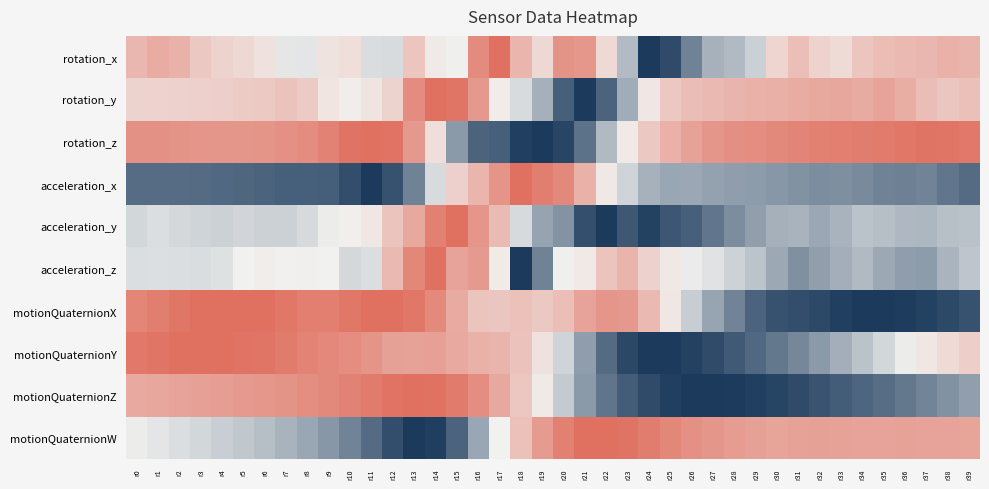

Reading right to left, extract all data points from this chart.

rotation_x: r39=0.7	r38=0.7	r37=0.7	r36=0.7	r35=0.7	r34=0.7	r33=0.6	r32=0.6	r31=0.7	r30=0.6	r29=0.4	r28=0.3	r27=0.3	r26=0.2	r25=0.1	r24=0.0	r23=0.4	r22=0.6	r21=0.8	r20=0.9	r19=0.6	r18=0.7	r17=1.0	r16=0.9	r15=0.5	r14=0.5	r13=0.7	r12=0.4	r11=0.4	r10=0.6	r9=0.6	r8=0.5	r7=0.5	r6=0.6	r5=0.6	r4=0.6	r3=0.7	r2=0.7	r1=0.8	r0=0.7
rotation_y: r39=0.7	r38=0.7	r37=0.7	r36=0.8	r35=0.8	r34=0.8	r33=0.8	r32=0.8	r31=0.8	r30=0.8	r29=0.7	r28=0.7	r27=0.7	r26=0.7	r25=0.7	r24=0.5	r23=0.3	r22=0.1	r21=0.0	r20=0.1	r19=0.3	r18=0.4	r17=0.5	r16=0.8	r15=1.0	r14=1.0	r13=0.9	r12=0.6	r11=0.6	r10=0.5	r9=0.5	r8=0.6	r7=0.7	r6=0.7	r5=0.6	r4=0.6	r3=0.6	r2=0.6	r1=0.6	r0=0.6
rotation_z: r39=1.0	r38=1.0	r37=1.0	r36=1.0	r35=1.0	r34=0.9	r33=0.9	r32=0.9	r31=0.9	r30=0.9	r29=0.9	r28=0.9	r27=0.9	r26=0.8	r25=0.7	r24=0.7	r23=0.5	r22=0.3	r21=0.2	r20=0.0	r19=0.0	r18=0.0	r17=0.1	r16=0.1	r15=0.3	r14=0.6	r13=0.8	r12=1.0	r11=1.0	r10=1.0	r9=0.9	r8=0.9	r7=0.9	r6=0.9	r5=0.8	r4=0.8	r3=0.9	r2=0.9	r1=0.9	r0=0.9
acceleration_x: r39=0.1	r38=0.2	r37=0.2	r36=0.2	r35=0.2	r34=0.2	r33=0.2	r32=0.2	r31=0.2	r30=0.3	r29=0.3	r28=0.3	r27=0.3	r26=0.3	r25=0.3	r24=0.3	r23=0.4	r22=0.5	r21=0.7	r20=0.9	r19=0.9	r18=1.0	r17=0.9	r16=0.7	r15=0.6	r14=0.4	r13=0.2	r12=0.1	r11=0.0	r10=0.1	r9=0.1	r8=0.1	r7=0.1	r6=0.1	r5=0.1	r4=0.1	r3=0.1	r2=0.1	r1=0.1	r0=0.1
acceleration_y: r39=0.4	r38=0.4	r37=0.3	r36=0.3	r35=0.4	r34=0.4	r33=0.3	r32=0.3	r31=0.3	r30=0.3	r29=0.3	r28=0.2	r27=0.2	r26=0.1	r25=0.1	r24=0.0	r23=0.1	r22=0.0	r21=0.1	r20=0.2	r19=0.3	r18=0.4	r17=0.7	r16=0.9	r15=1.0	r14=0.9	r13=0.8	r12=0.7	r11=0.5	r10=0.5	r9=0.5	r8=0.4	r7=0.4	r6=0.4	r5=0.4	r4=0.4	r3=0.4	r2=0.4	r1=0.4	r0=0.4
acceleration_z: r39=0.4	r38=0.3	r37=0.3	r36=0.3	r35=0.3	r34=0.4	r33=0.3	r32=0.3	r31=0.2	r30=0.3	r29=0.4	r28=0.4	r27=0.5	r26=0.5	r25=0.5	r24=0.6	r23=0.7	r22=0.7	r21=0.5	r20=0.5	r19=0.2	r18=0.0	r17=0.5	r16=0.8	r15=0.8	r14=1.0	r13=0.9	r12=0.7	r11=0.4	r10=0.4	r9=0.5	r8=0.5	r7=0.5	r6=0.5	r5=0.5	r4=0.5	r3=0.4	r2=0.4	r1=0.5	r0=0.4
motionQuaternionX: r39=0.1	r38=0.0	r37=0.0	r36=0.0	r35=0.0	r34=0.0	r33=0.0	r32=0.0	r31=0.1	r30=0.1	r29=0.1	r28=0.2	r27=0.3	r26=0.4	r25=0.5	r24=0.7	r23=0.8	r22=0.9	r21=0.8	r20=0.7	r19=0.7	r18=0.7	r17=0.7	r16=0.7	r15=0.8	r14=0.9	r13=1.0	r12=1.0	r11=1.0	r10=1.0	r9=0.9	r8=0.9	r7=1.0	r6=1.0	r5=1.0	r4=1.0	r3=1.0	r2=1.0	r1=0.9	r0=0.9
motionQuaternionY: r39=0.6	r38=0.6	r37=0.5	r36=0.5	r35=0.4	r34=0.4	r33=0.3	r32=0.3	r31=0.2	r30=0.2	r29=0.1	r28=0.1	r27=0.1	r26=0.0	r25=0.0	r24=0.0	r23=0.0	r22=0.1	r21=0.3	r20=0.4	r19=0.6	r18=0.7	r17=0.7	r16=0.7	r15=0.8	r14=0.8	r13=0.8	r12=0.8	r11=0.9	r10=0.9	r9=0.9	r8=0.9	r7=1.0	r6=1.0	r5=1.0	r4=1.0	r3=1.0	r2=1.0	r1=1.0	r0=1.0
motionQuaternionZ: r39=0.3	r38=0.2	r37=0.2	r36=0.2	r35=0.1	r34=0.1	r33=0.1	r32=0.1	r31=0.0	r30=0.0	r29=0.0	r28=0.0	r27=0.0	r26=0.0	r25=0.0	r24=0.0	r23=0.1	r22=0.2	r21=0.3	r20=0.4	r19=0.5	r18=0.7	r17=0.8	r16=0.9	r15=1.0	r14=1.0	r13=1.0	r12=1.0	r11=1.0	r10=0.9	r9=0.9	r8=0.9	r7=0.9	r6=0.8	r5=0.8	r4=0.8	r3=0.8	r2=0.8	r1=0.8	r0=0.8
motionQuaternionW: r39=0.8	r38=0.8	r37=0.8	r36=0.8	r35=0.8	r34=0.8	r33=0.8	r32=0.8	r31=0.8	r30=0.8	r29=0.8	r28=0.8	r27=0.8	r26=0.9	r25=0.9	r24=0.9	r23=1.0	r22=1.0	r21=1.0	r20=0.9	r19=0.8	r18=0.7	r17=0.5	r16=0.3	r15=0.1	r14=0.0	r13=0.0	r12=0.1	r11=0.1	r10=0.2	r9=0.3	r8=0.3	r7=0.3	r6=0.4	r5=0.4	r4=0.4	r3=0.4	r2=0.4	r1=0.5	r0=0.5